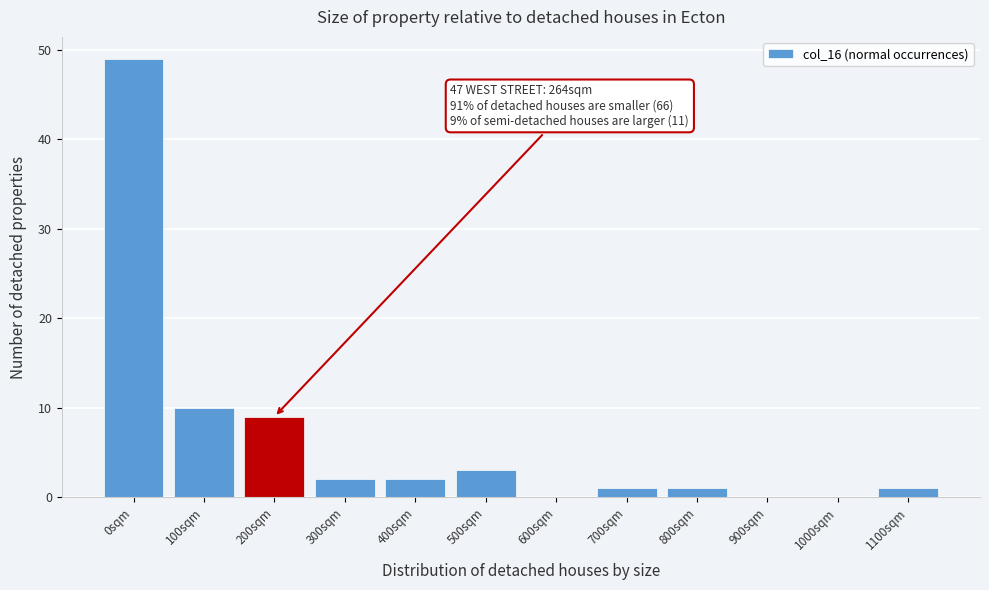

Reading left to right, list all the values displayed in this chart.

0sqm=49	100sqm=10	200sqm=9	300sqm=2	400sqm=2	500sqm=3	600sqm=0	700sqm=1	800sqm=1	900sqm=0	1000sqm=0	1100sqm=1